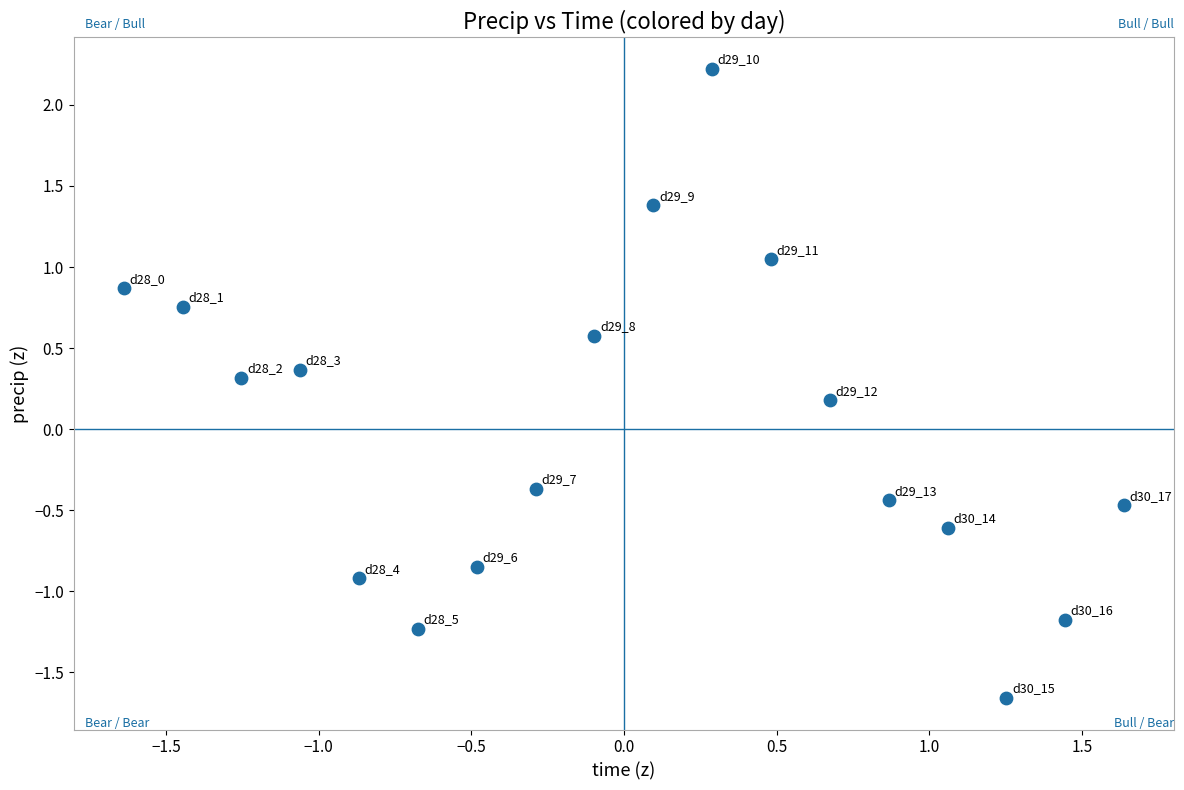

What is the range of X values (max minus min)?

3.3